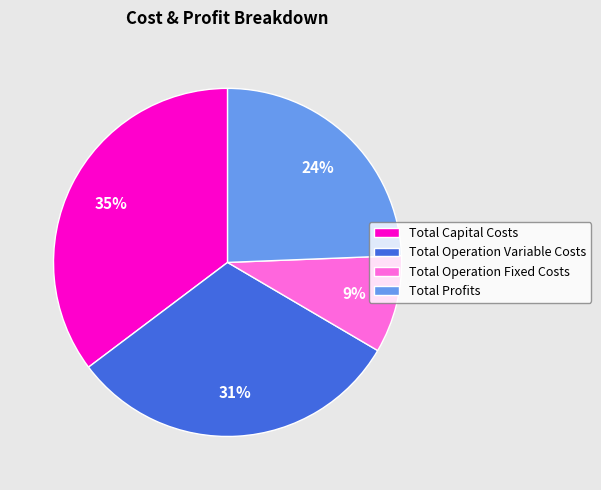

Which has a higher value, Total Profits or Total Operation Fixed Costs?

Total Profits